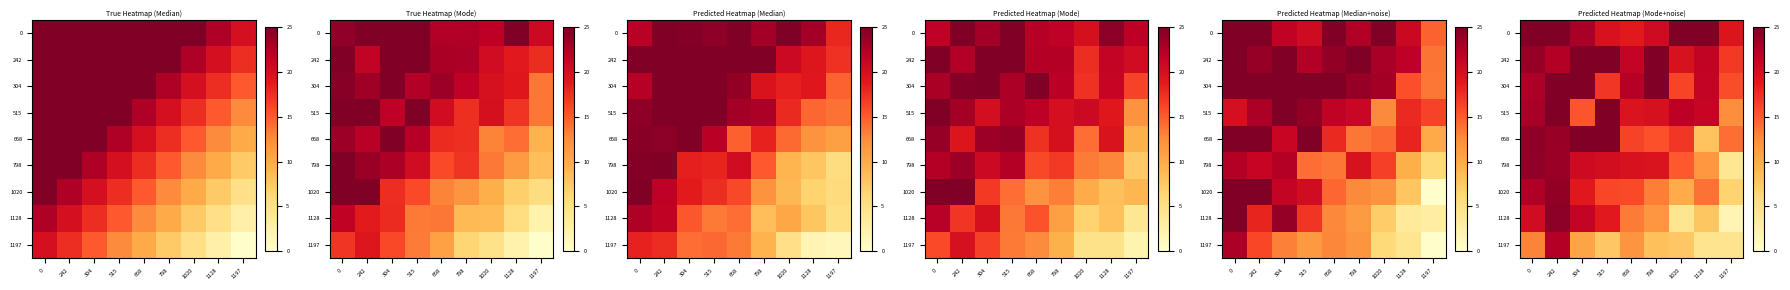

Is the value of 242 at 515 greater than the value of 1020 at 1197?

Yes